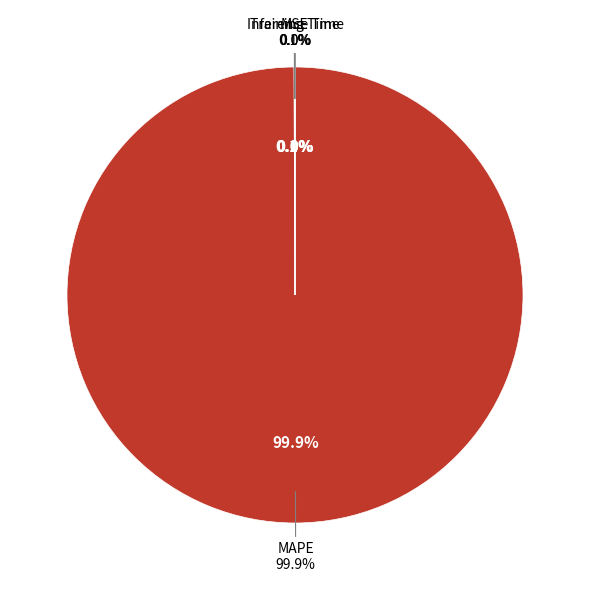

Does MAPE account for over 50% of the chart?

Yes